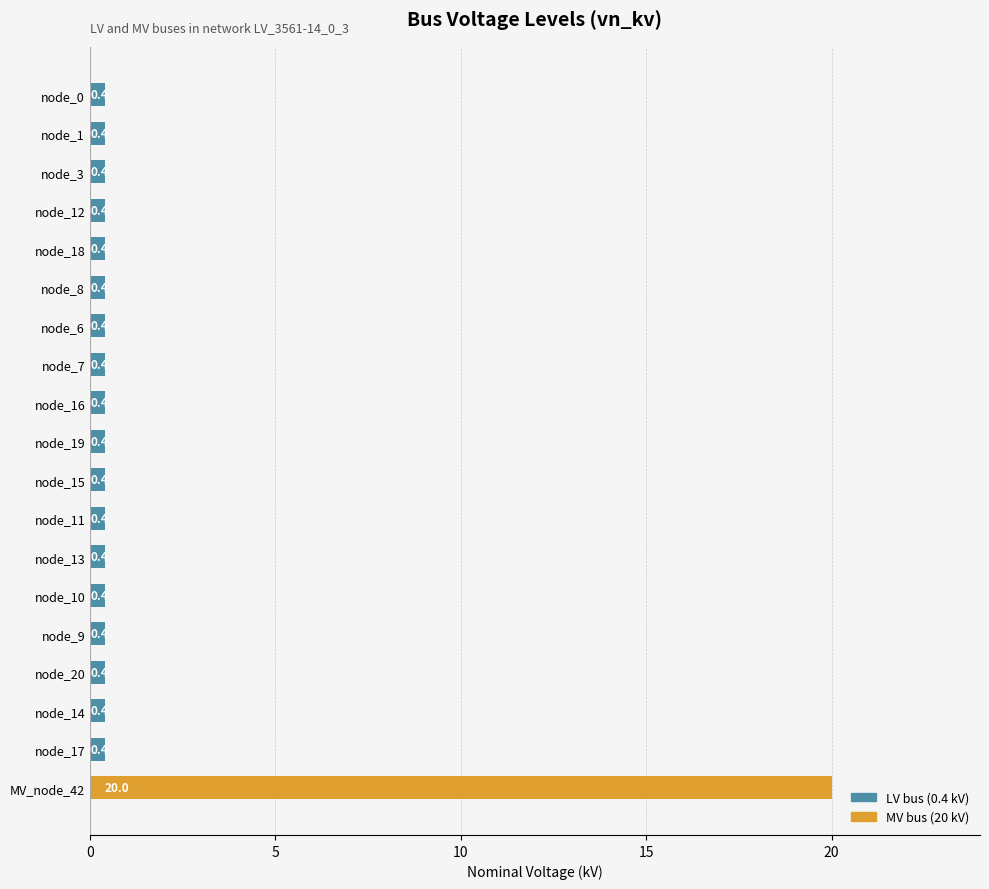

Reading top to bottom, extract all data points from this chart.

0.4	0.4	0.4	0.4	0.4	0.4	0.4	0.4	0.4	0.4	0.4	0.4	0.4	0.4	0.4	0.4	0.4	0.4	20.0